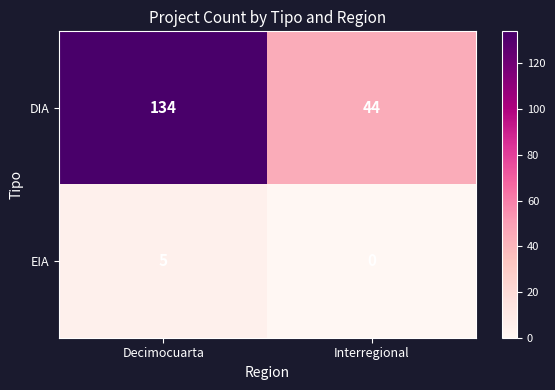

Which series has the largest total across all categories?

DIA